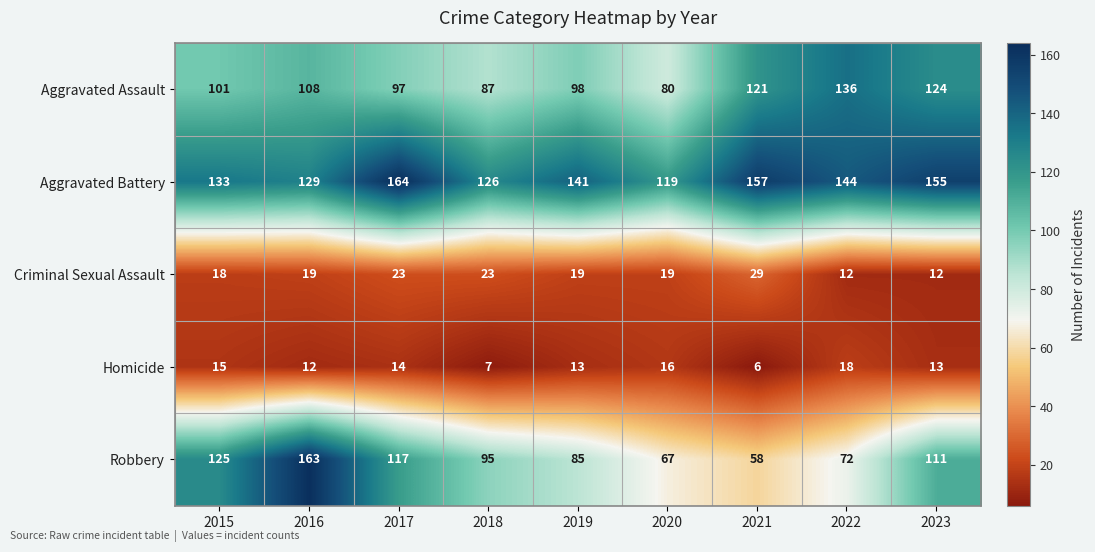

Count the number of categories in the chart.

9